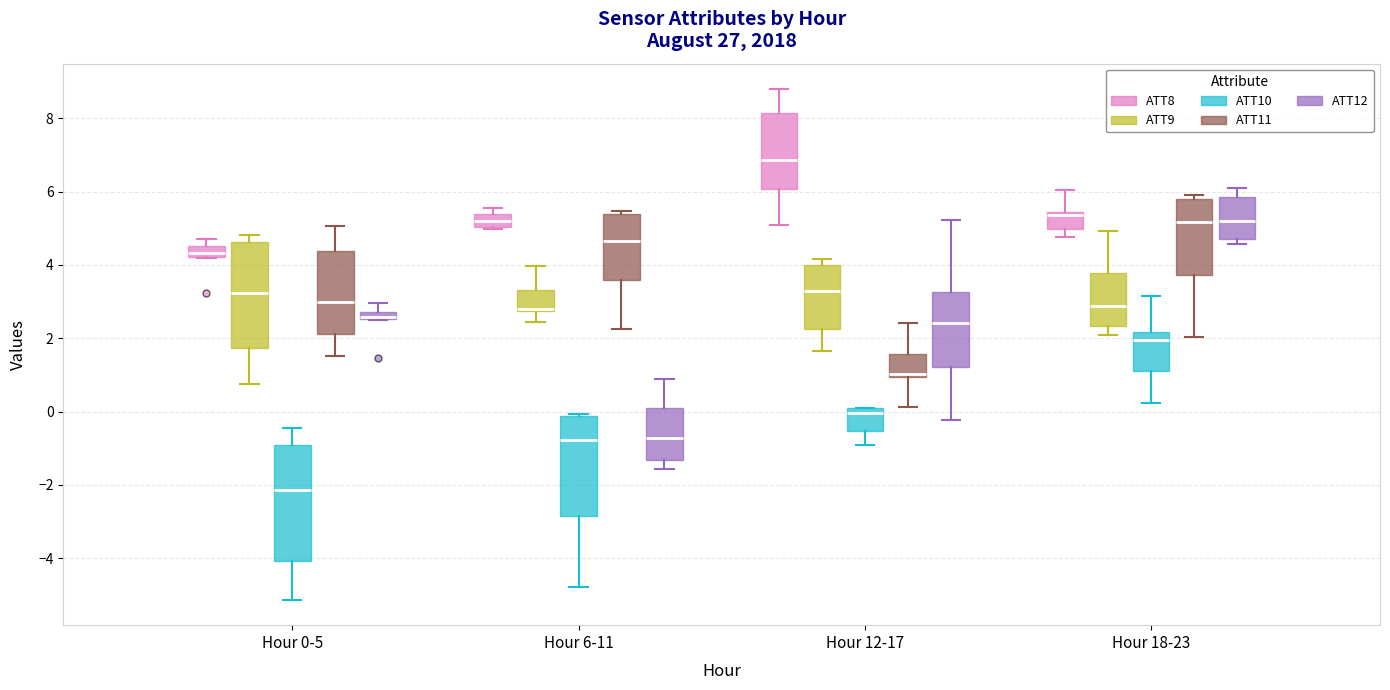

Which box is the tallest, from its lower edge to its upper edge?

Hour 0-5 (ATT10)